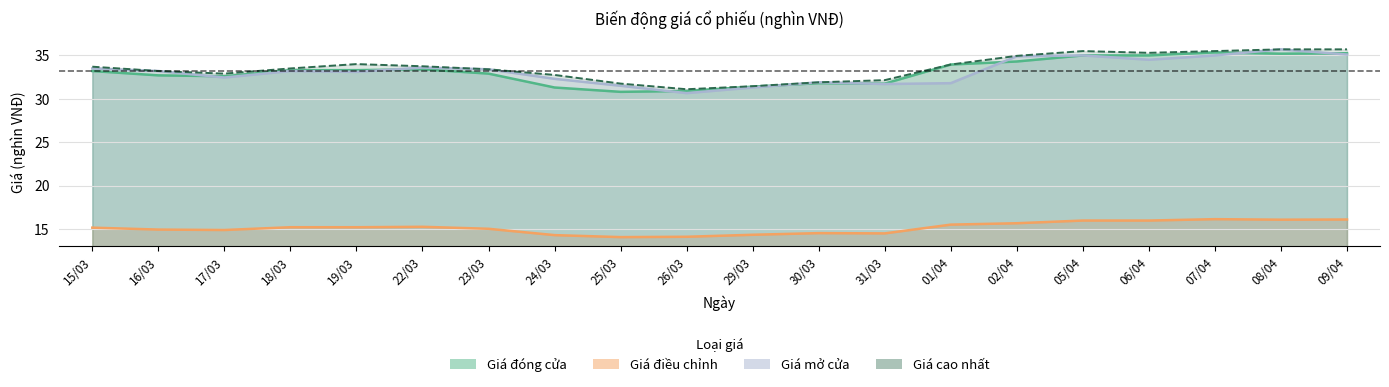

Reading left to right, what are all the values shown in this chart?

Giá đóng cửa: 33.2	32.7	32.6	33.3	33.3	33.4	32.9	31.3	30.8	30.9	31.4	31.8	31.8	34.0	34.3	35.0	35.0	35.4	35.2	35.2
Giá điều chỉnh: 15.1	14.9	14.9	15.2	15.2	15.2	15.0	14.3	14.1	14.1	14.3	14.5	14.5	15.5	15.7	16.0	16.0	16.1	16.1	16.1
Giá mở cửa: 33.5	33.2	32.5	33.2	33.1	33.6	33.4	32.3	31.5	30.6	31.3	31.9	31.7	31.8	34.9	35.0	34.5	35.0	35.7	35.1
Giá cao nhất: 33.7	33.2	32.9	33.5	34.0	33.8	33.4	32.8	31.8	31.1	31.4	31.9	32.1	34.0	35.0	35.5	35.3	35.5	35.7	35.7